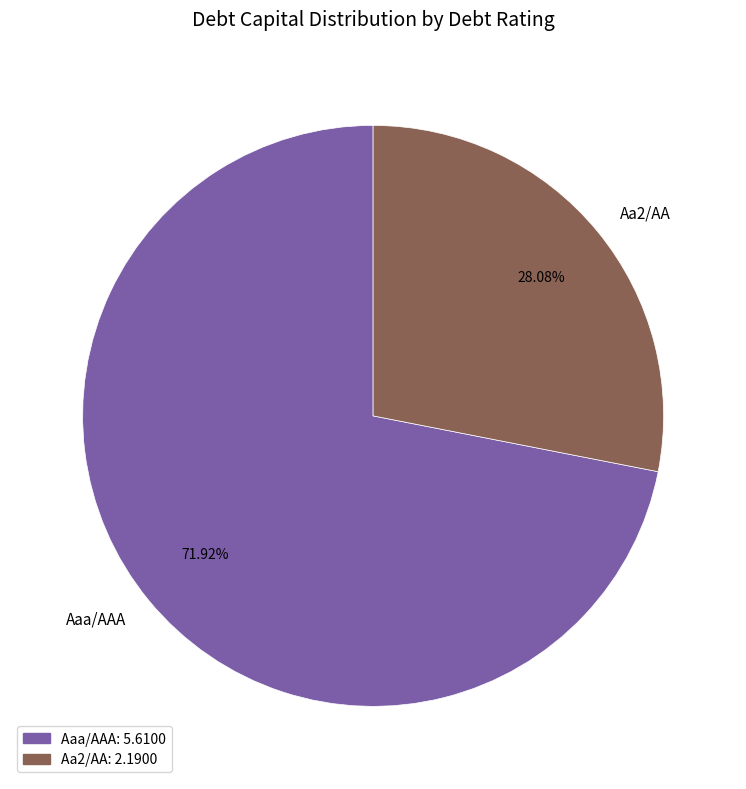

Do Aa2/AA and Aaa/AAA together represent more than half of the pie?

Yes